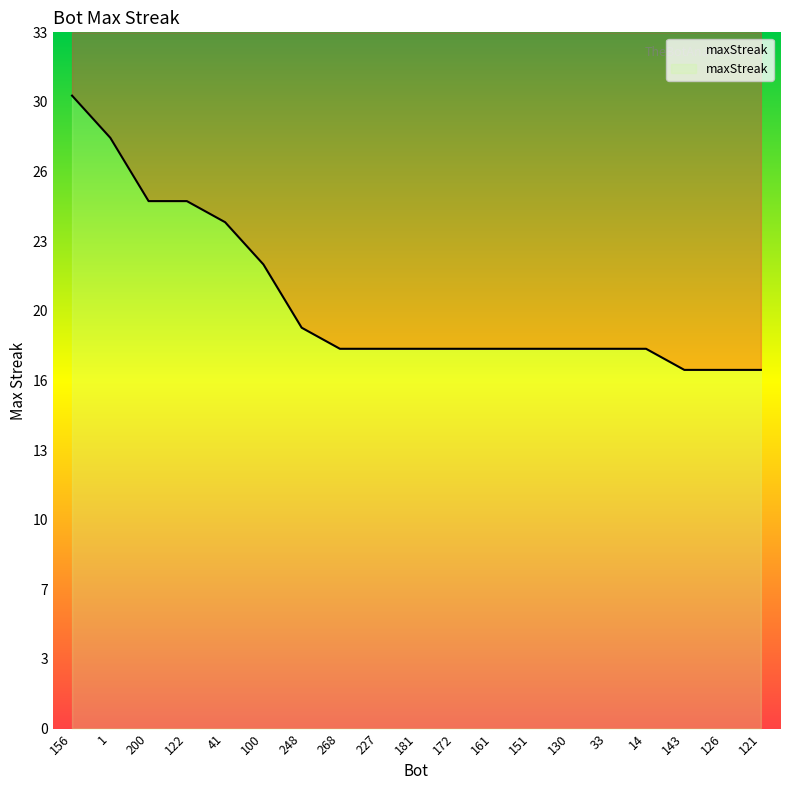

What is the difference between the second highest and minimum values?

11